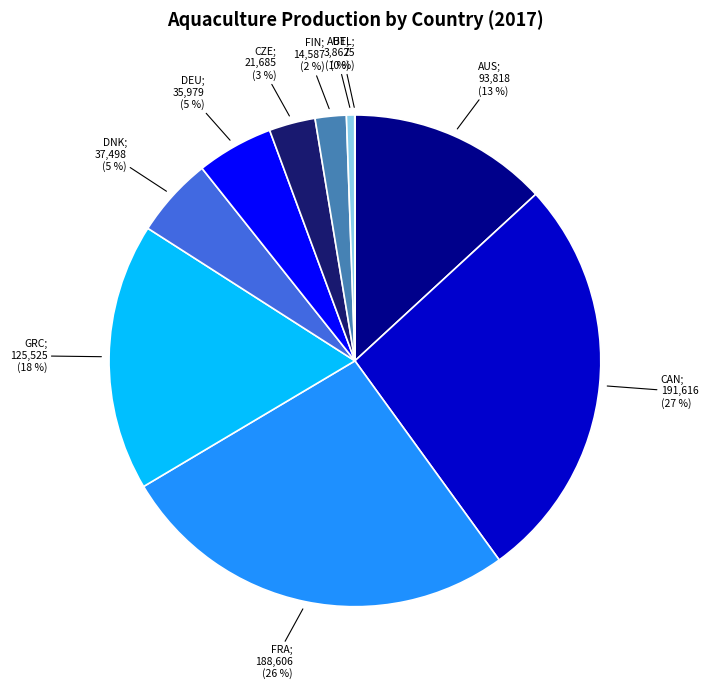

Which slice is the largest?

CAN